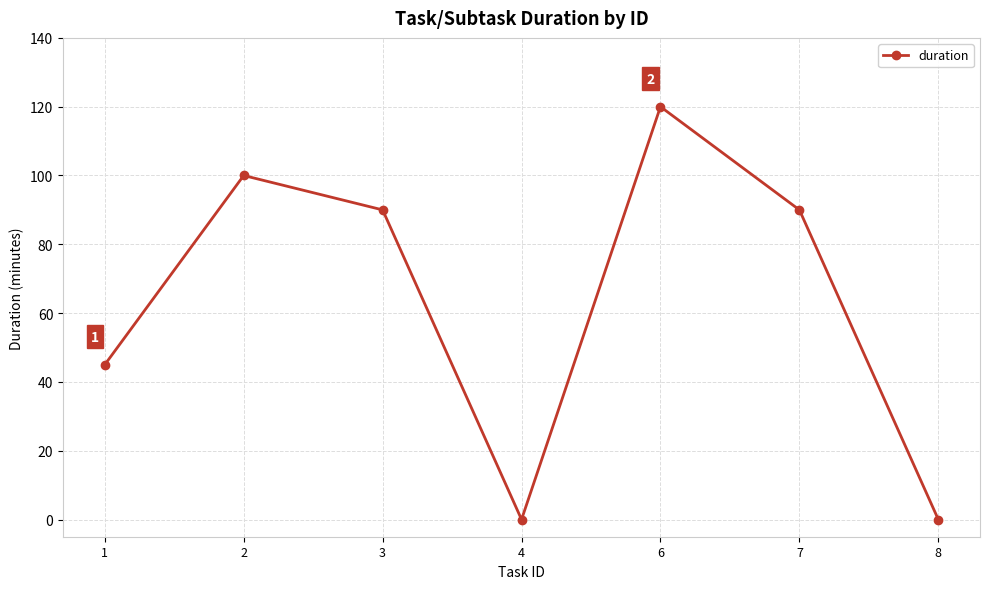

Reading left to right, list all the values displayed in this chart.

45	100	90	0	120	90	0